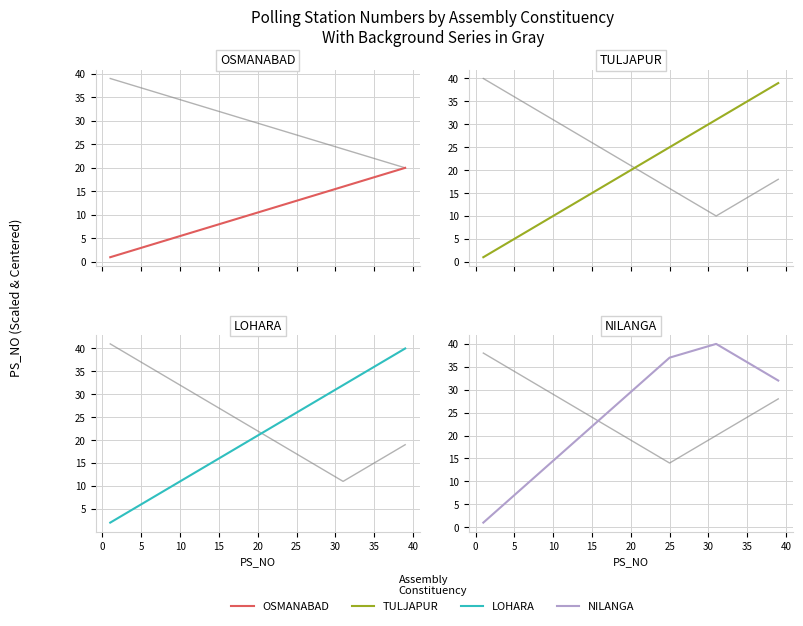

What is the difference between the maximum and minimum values in the LOHARA series?

38